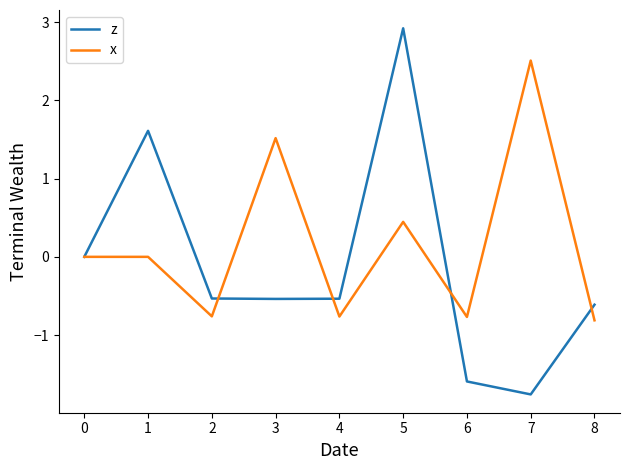

What is the total value across all series at 3?

1.0